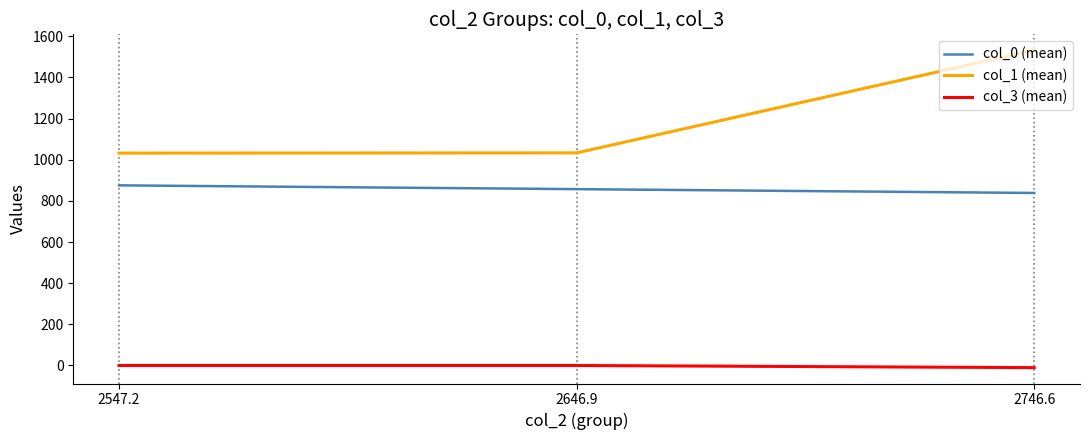

Is this an area chart (filled region under the line)?

No